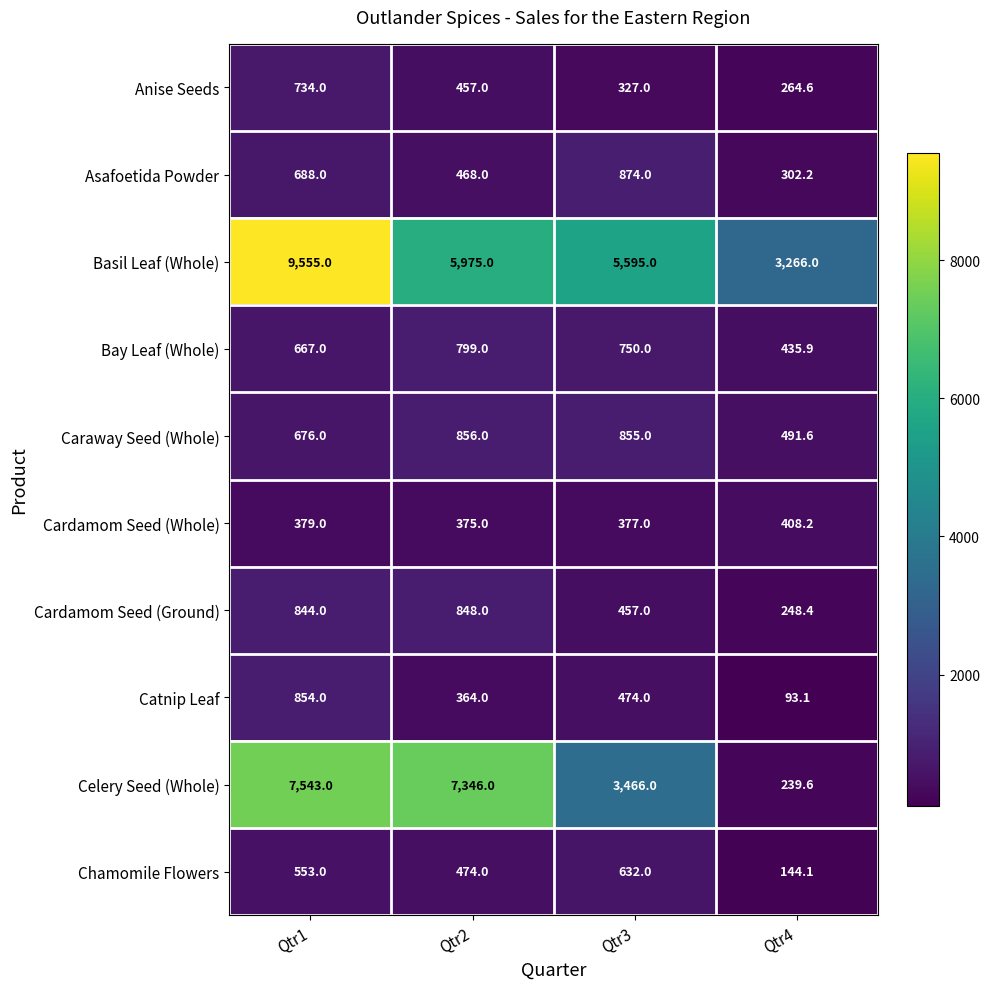

Which series has the widest spread of values?

Celery Seed (Whole)